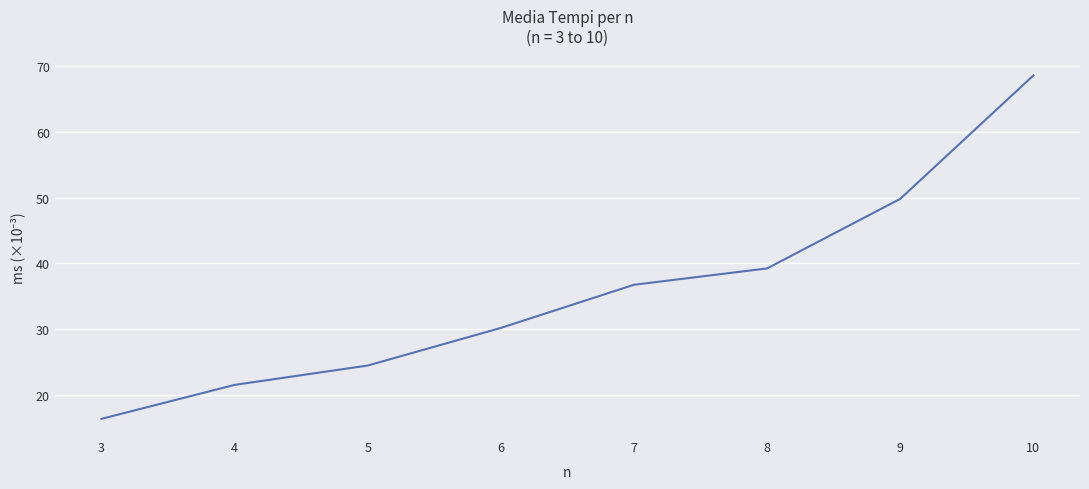

The chart shows a value of 24.4 at 5. True or false?

True